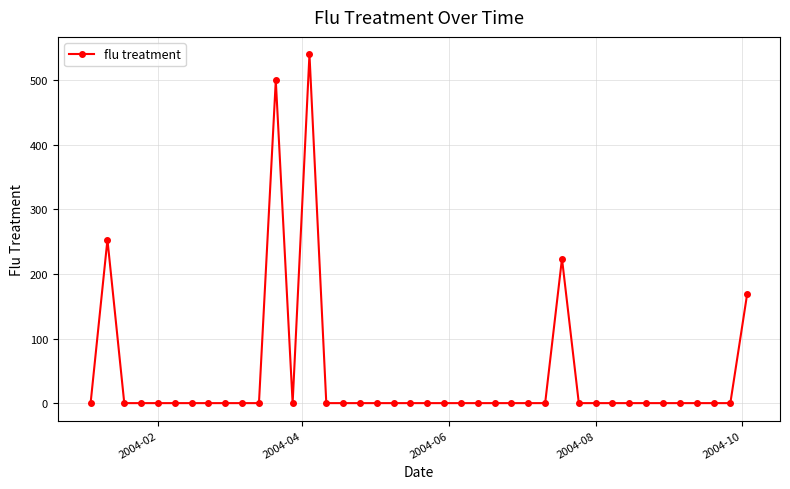

True or false: there are more than 0 points higher than both neighbors.

True